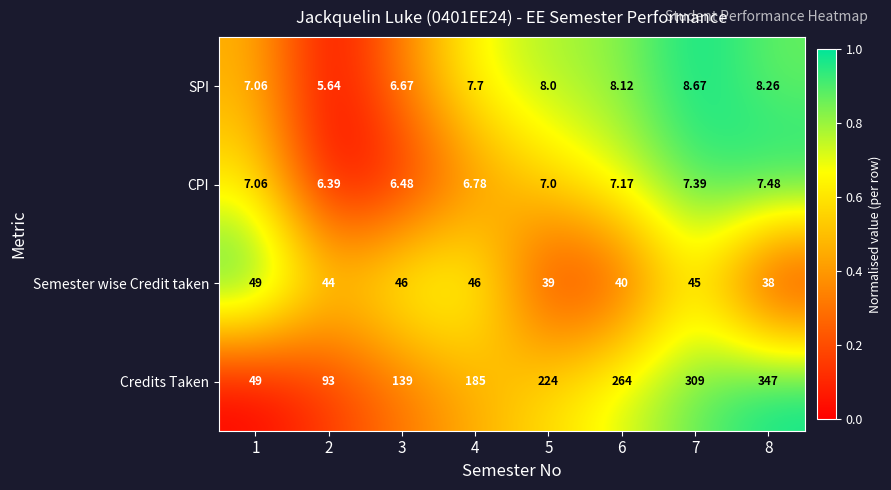

Which series has the widest spread of values?

Credits Taken